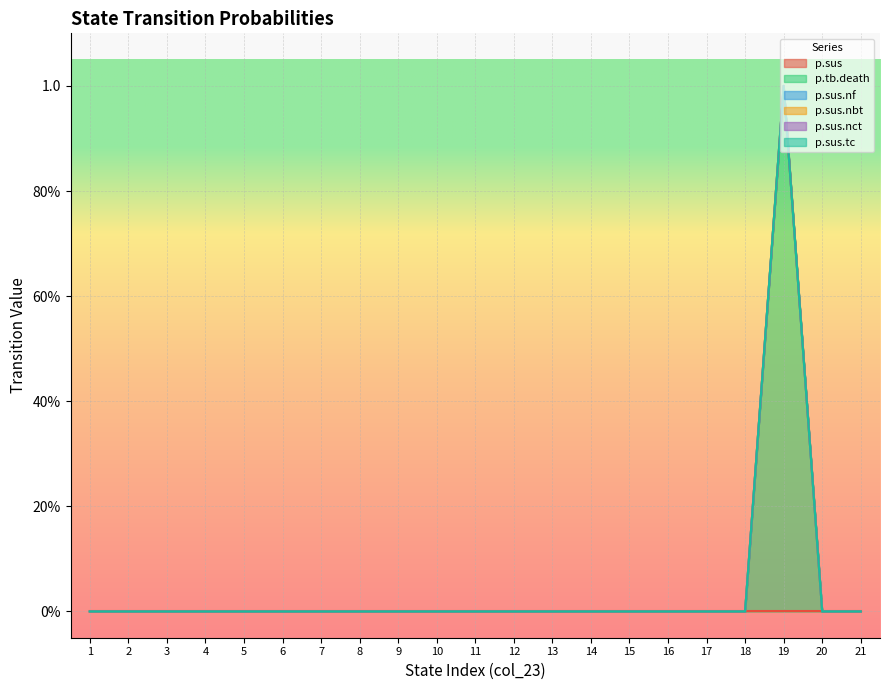

Which category has the highest value across all series?

19